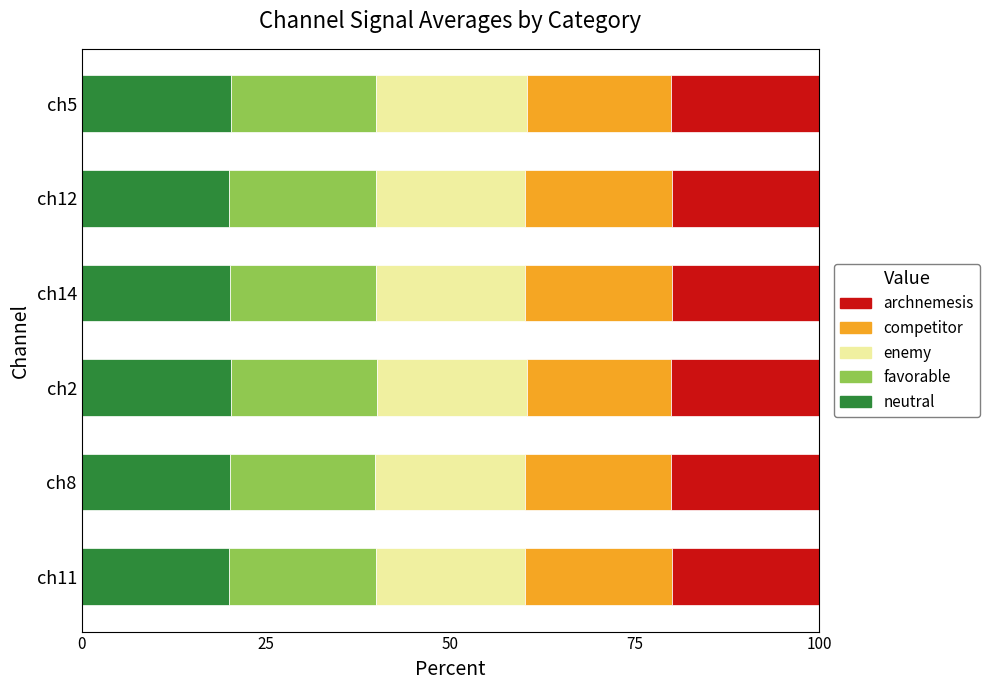

What is the total value across all series at ch5?

100.0